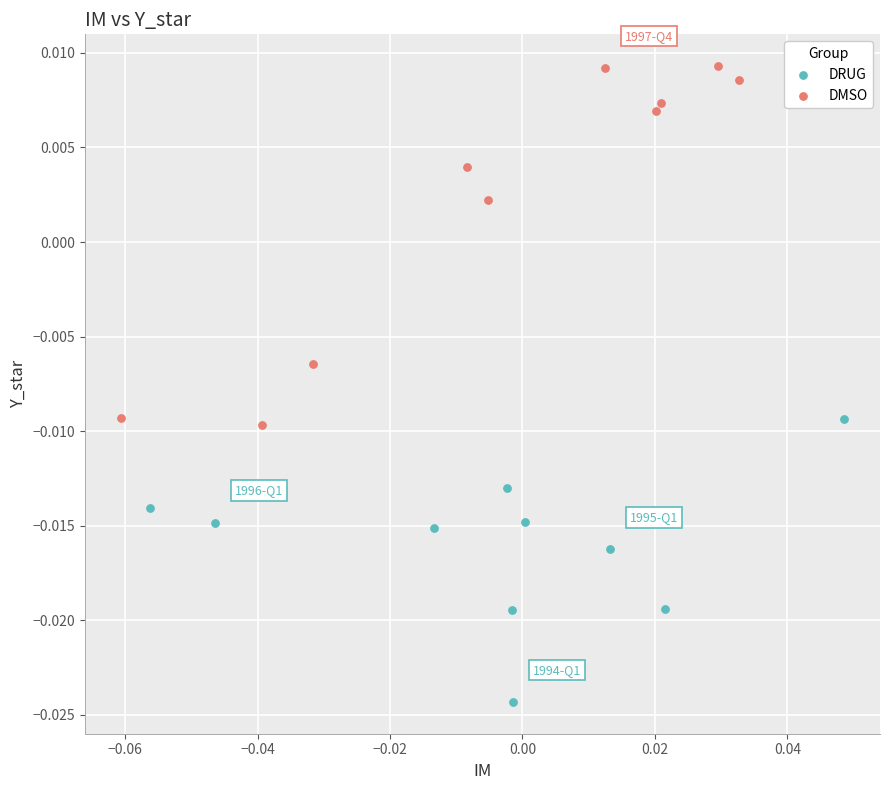

Which series reaches the maximum Y coordinate?

DMSO